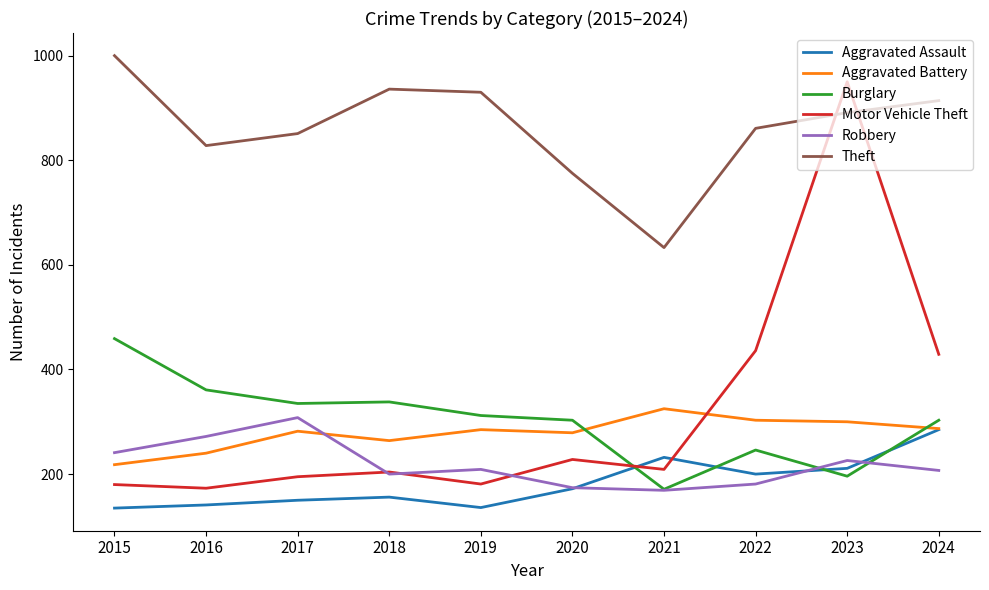

What is the maximum value for Aggravated Assault?

285